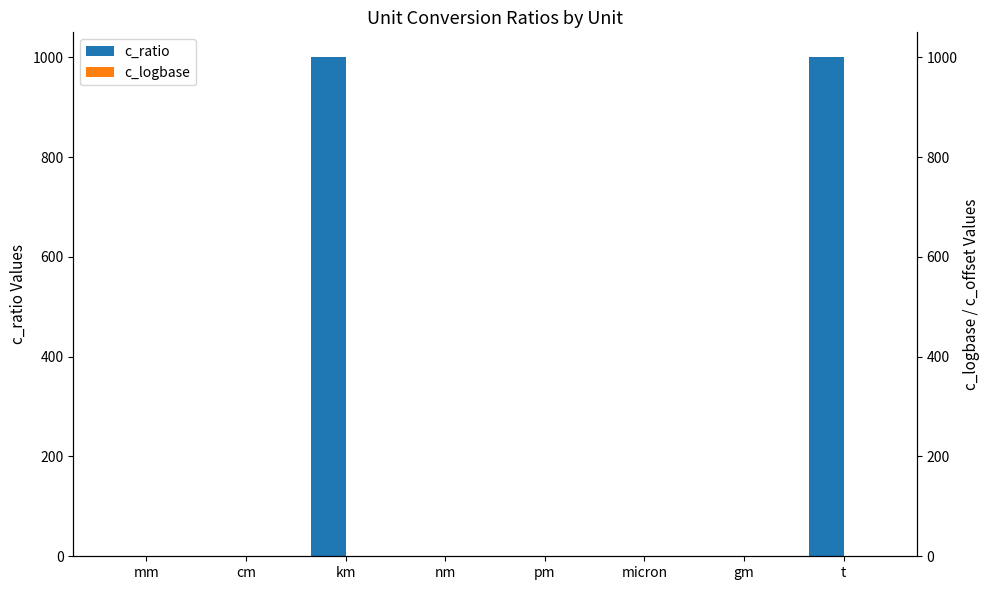

Does the chart contain stacked bars?

No